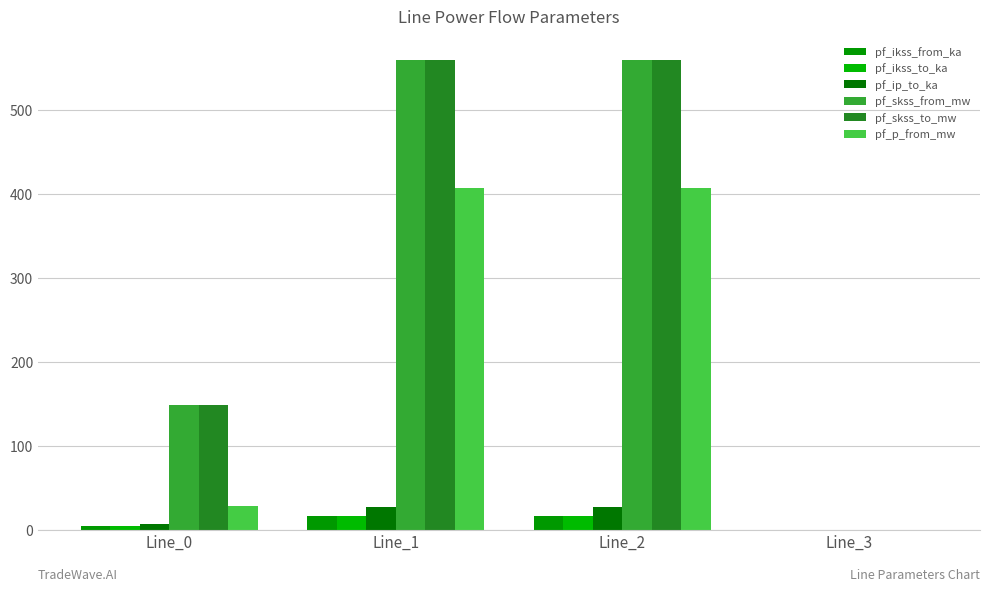

Where is pf_ip_to_ka nearest to the value 13?

Line_0